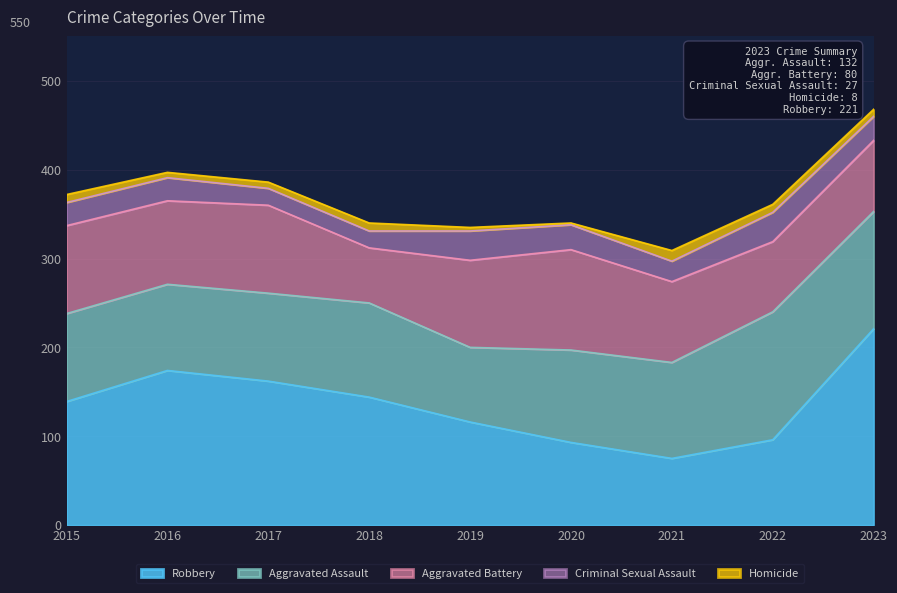

What is the maximum value shown in the chart?

221